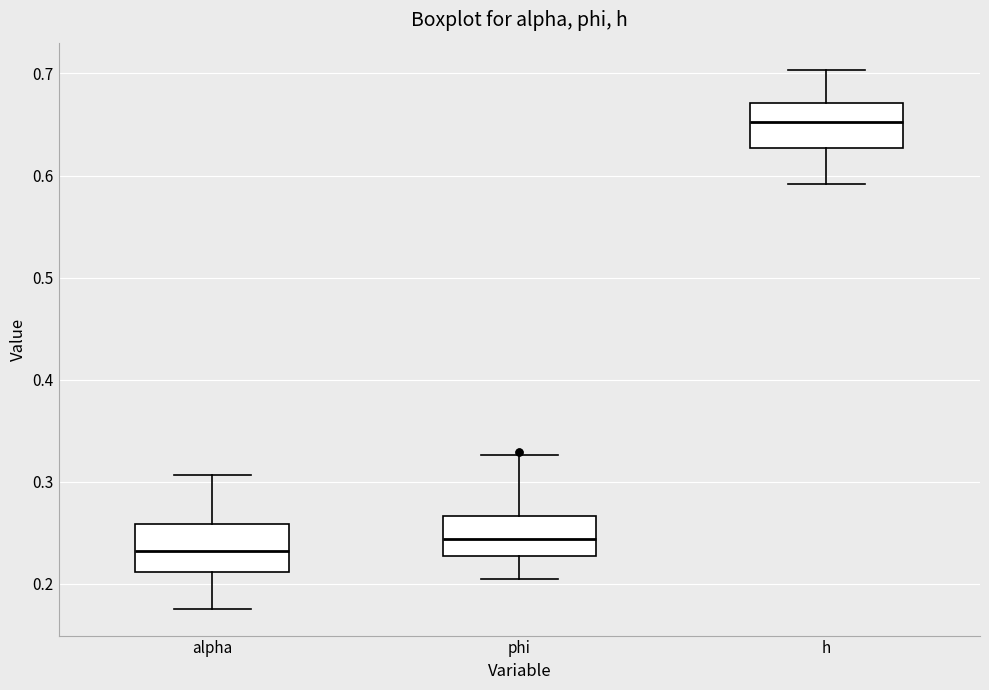

Which box has the highest median line?

h